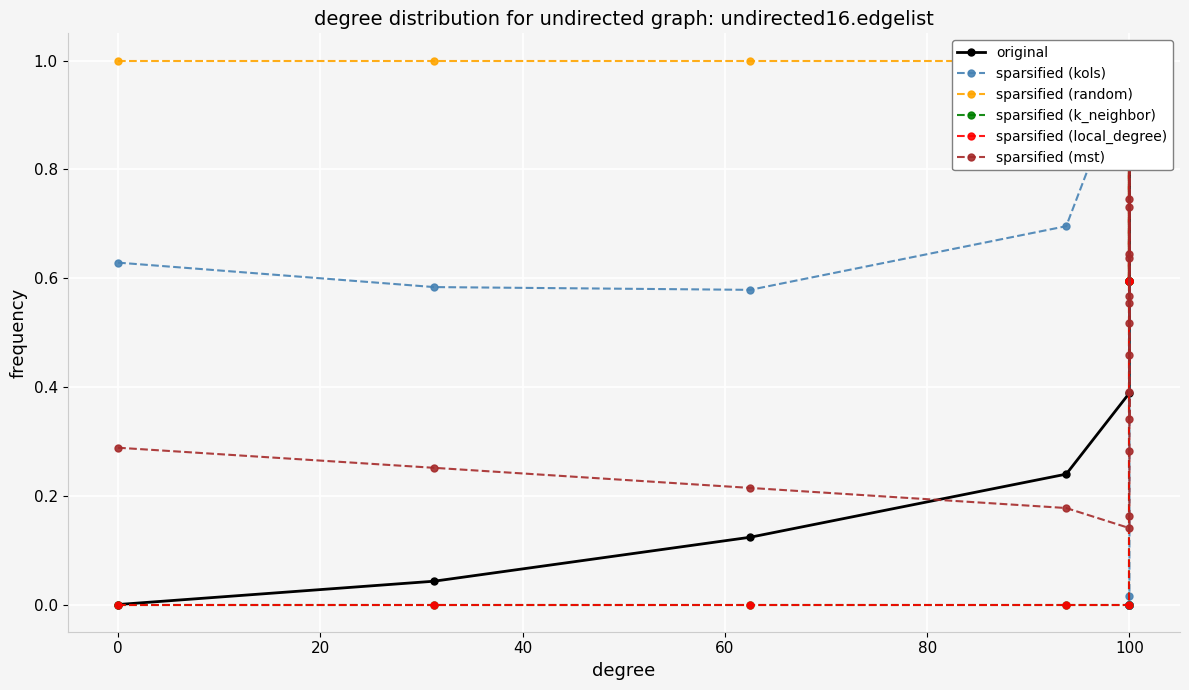

True or false: original has a value of 0.7 at 100.

False